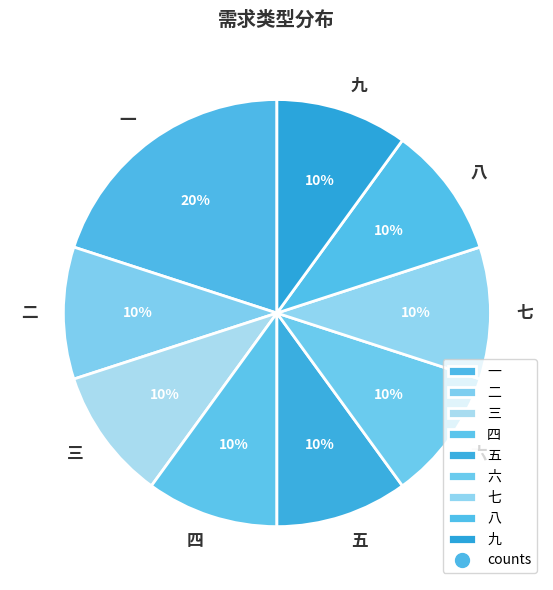

To the nearest percent, what is the difference between the largest and smallest slice percentages?

10%